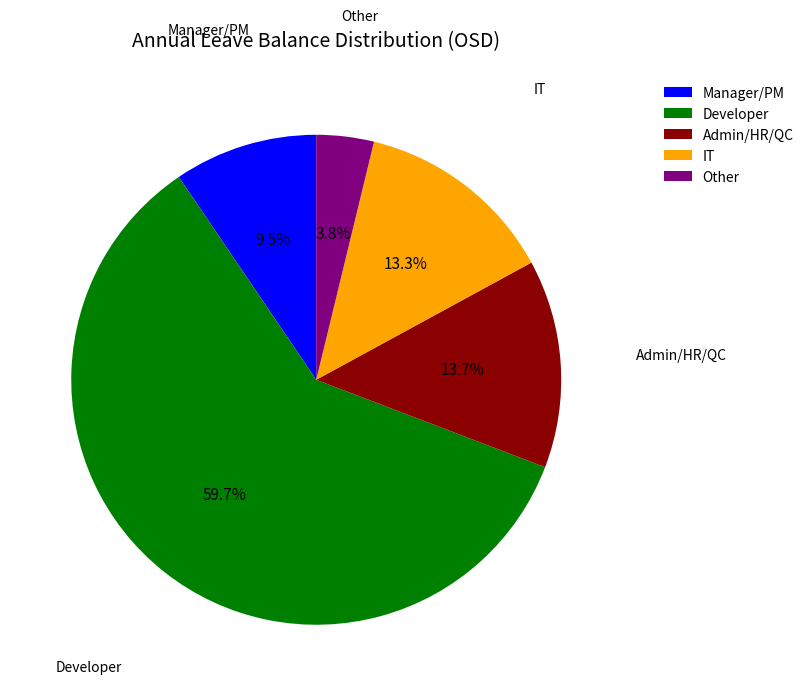

To the nearest percent, what is the average slice percentage?

20%